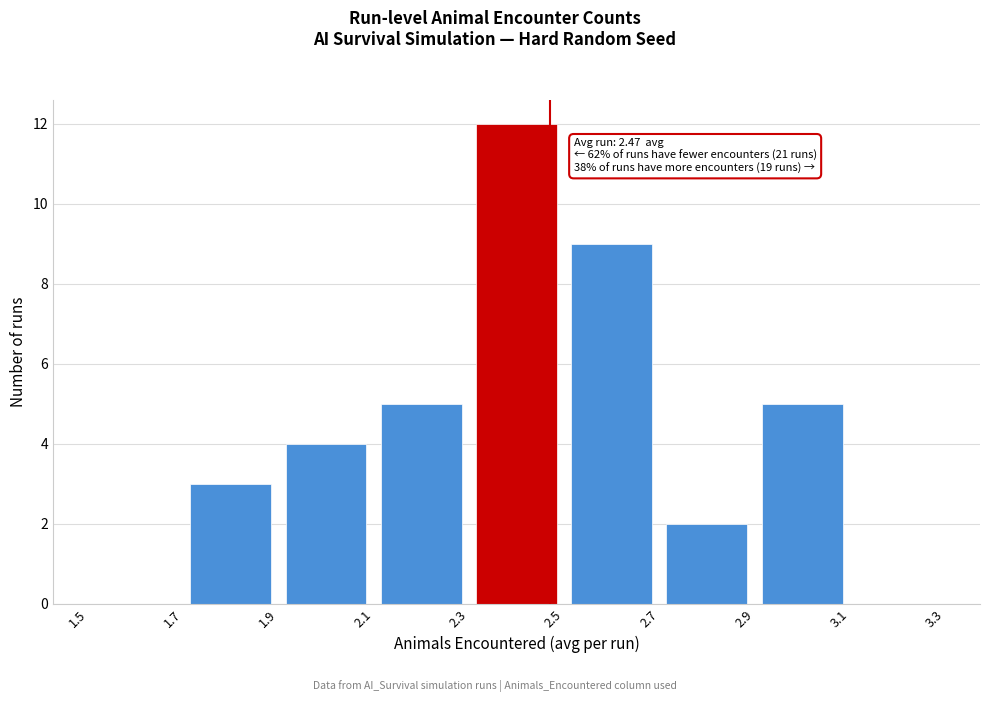

Over which range of the x-axis is the bar tallest?

2.3 to 2.5